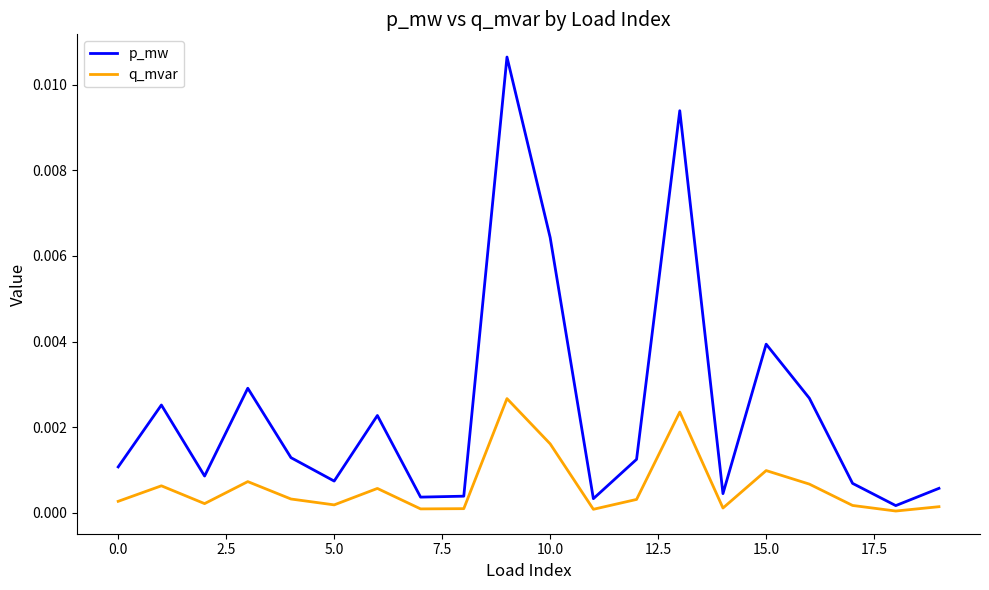

Which series has the largest total across all categories?

p_mw